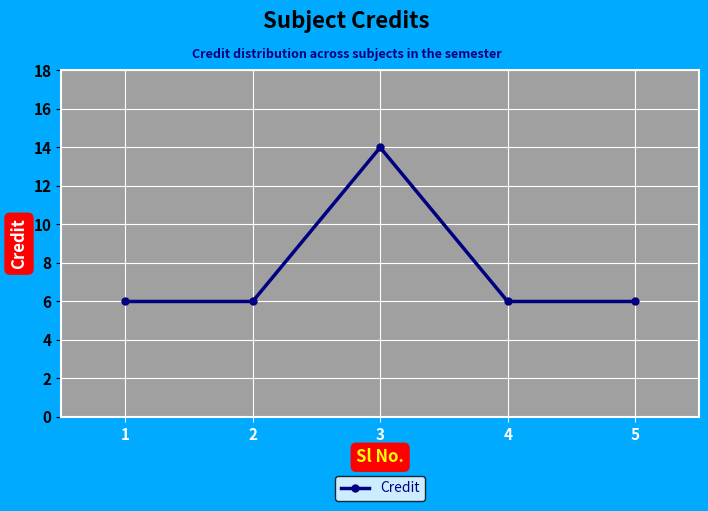

The chart shows a value of 3 at 4. True or false?

False